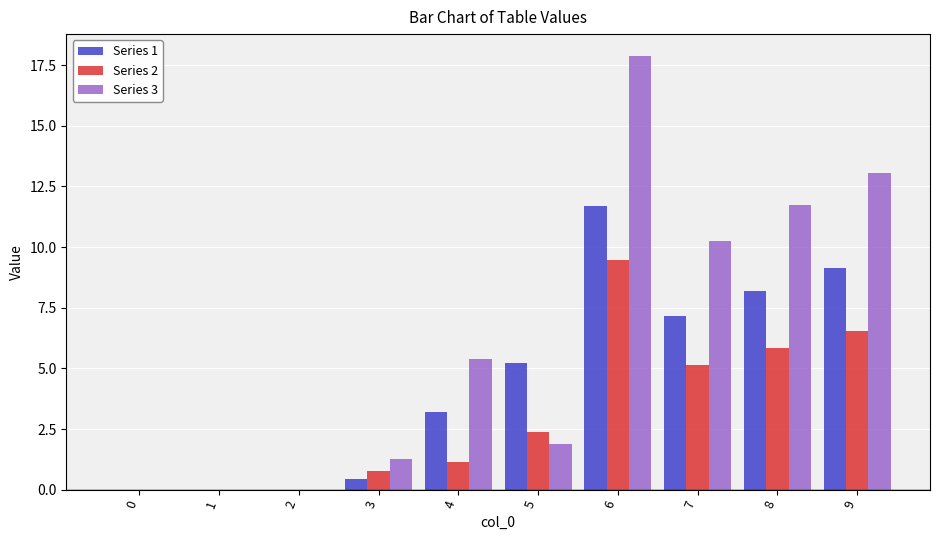

At which category is the sum across all series the highest?

6